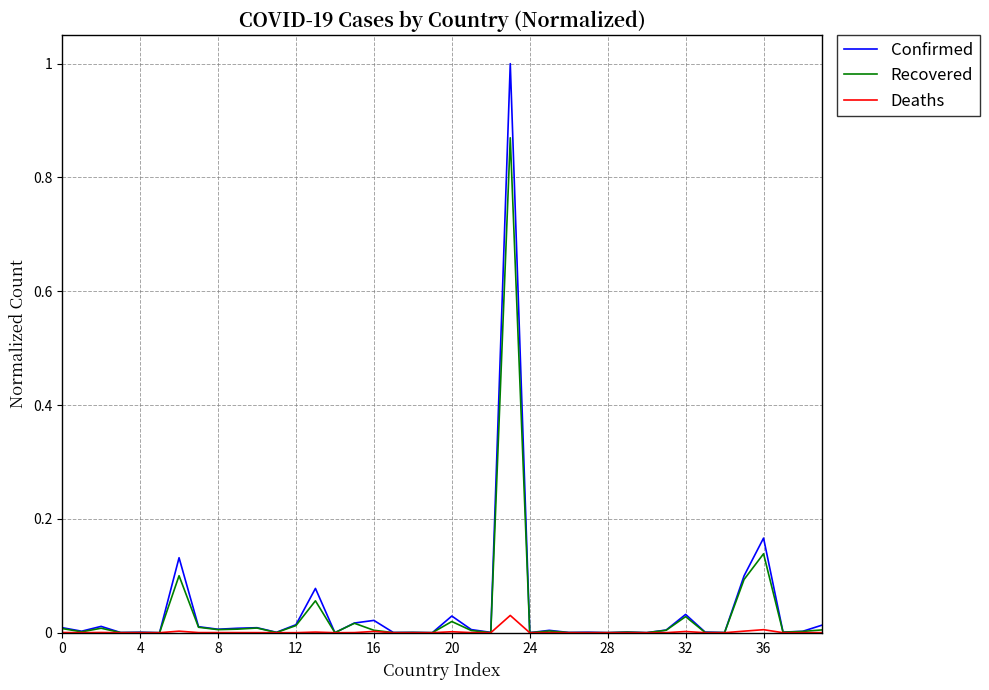

What is the greatest value displayed?

1.0